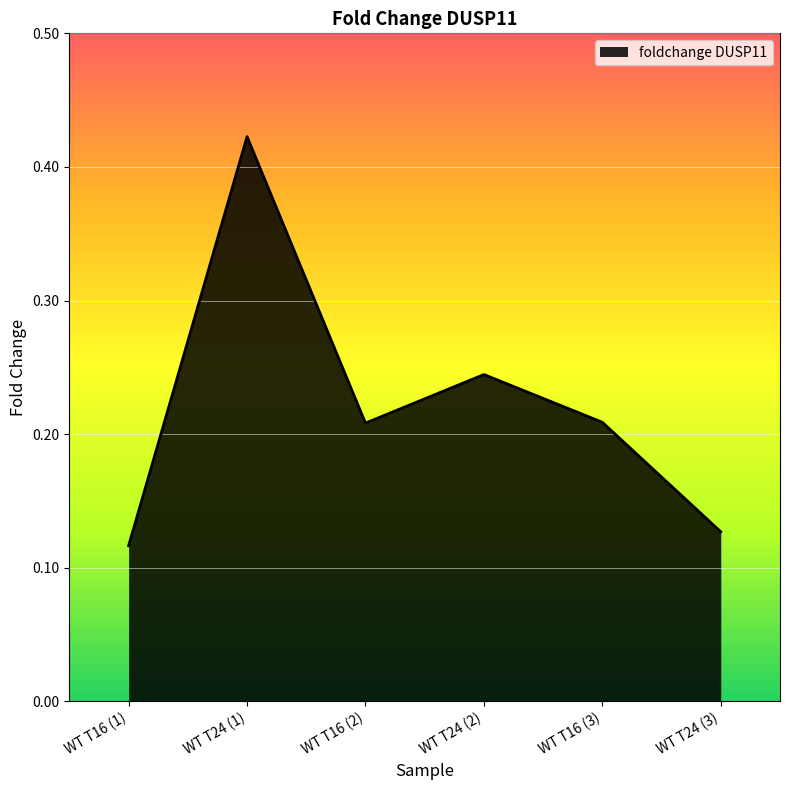

At which category does the chart reach its minimum across all series?

WT T16 (1)